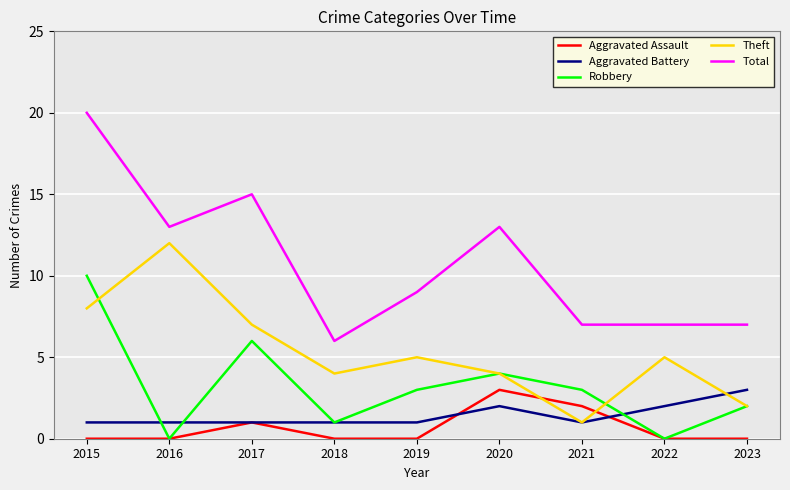

Reading right to left, what are all the values shown in this chart?

Aggravated Assault: 0	0	2	3	0	0	1	0	0
Aggravated Battery: 3	2	1	2	1	1	1	1	1
Robbery: 2	0	3	4	3	1	6	0	10
Theft: 2	5	1	4	5	4	7	12	8
Total: 7	7	7	13	9	6	15	13	20